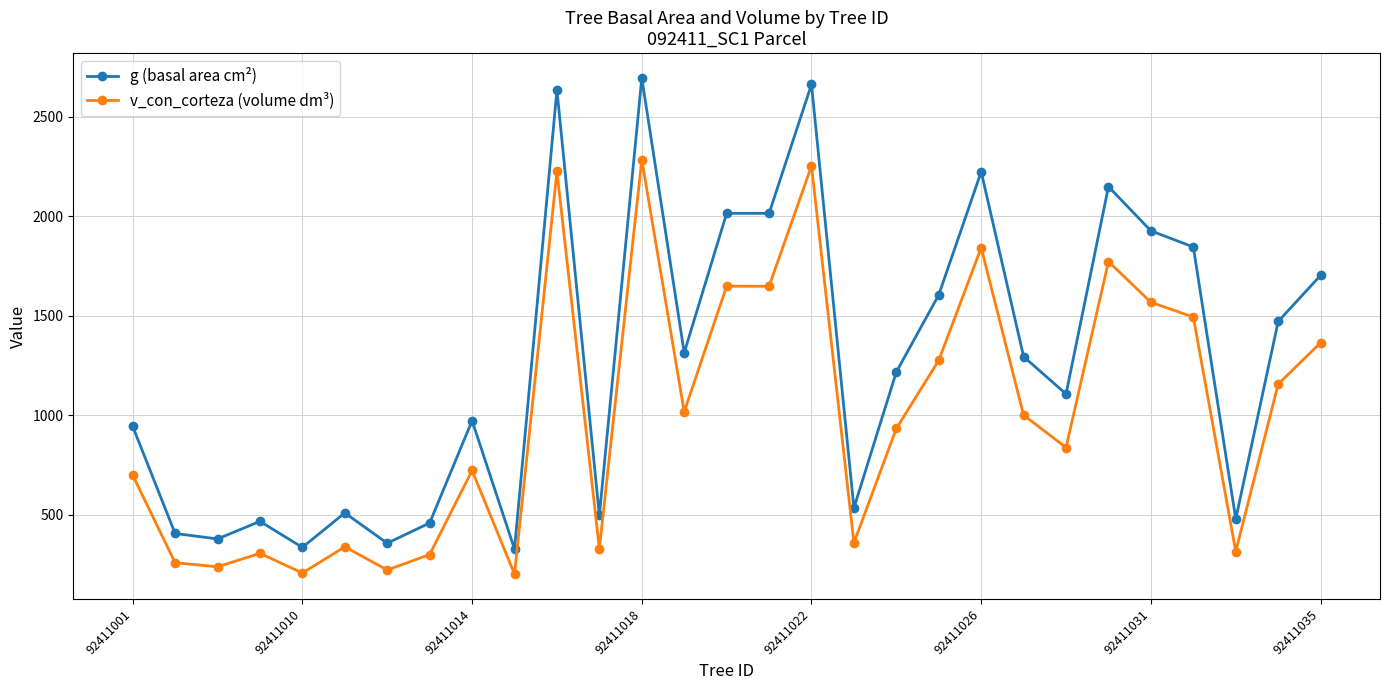

True or false: g (basal area cm²) has more than 2 points higher than both neighbors.

True